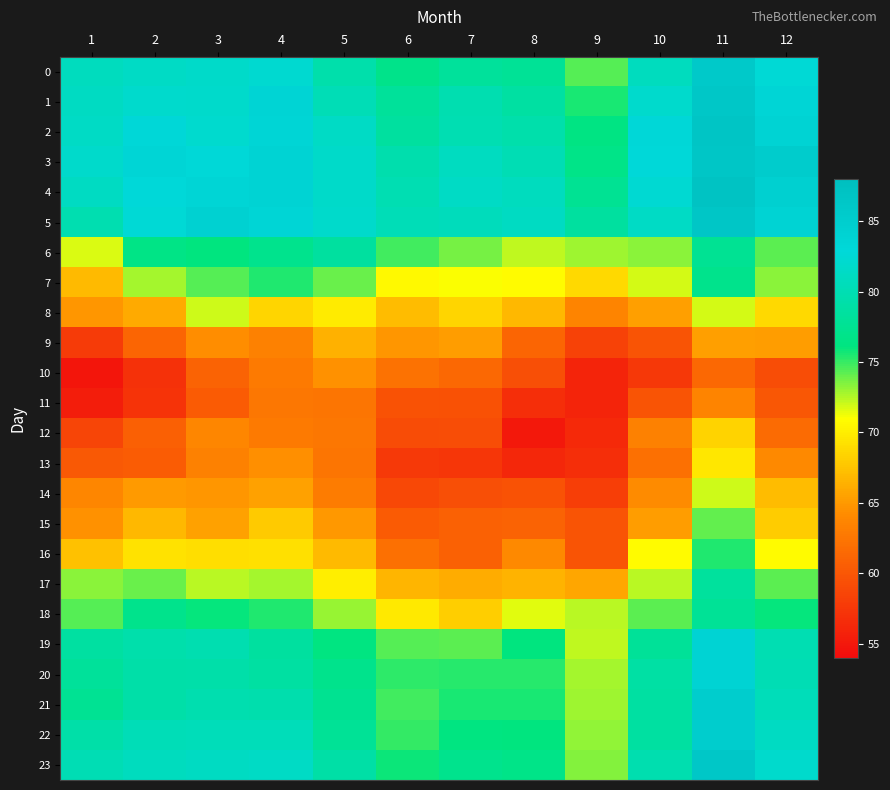

Between 7 and 12, which series saw the biggest shift?

16